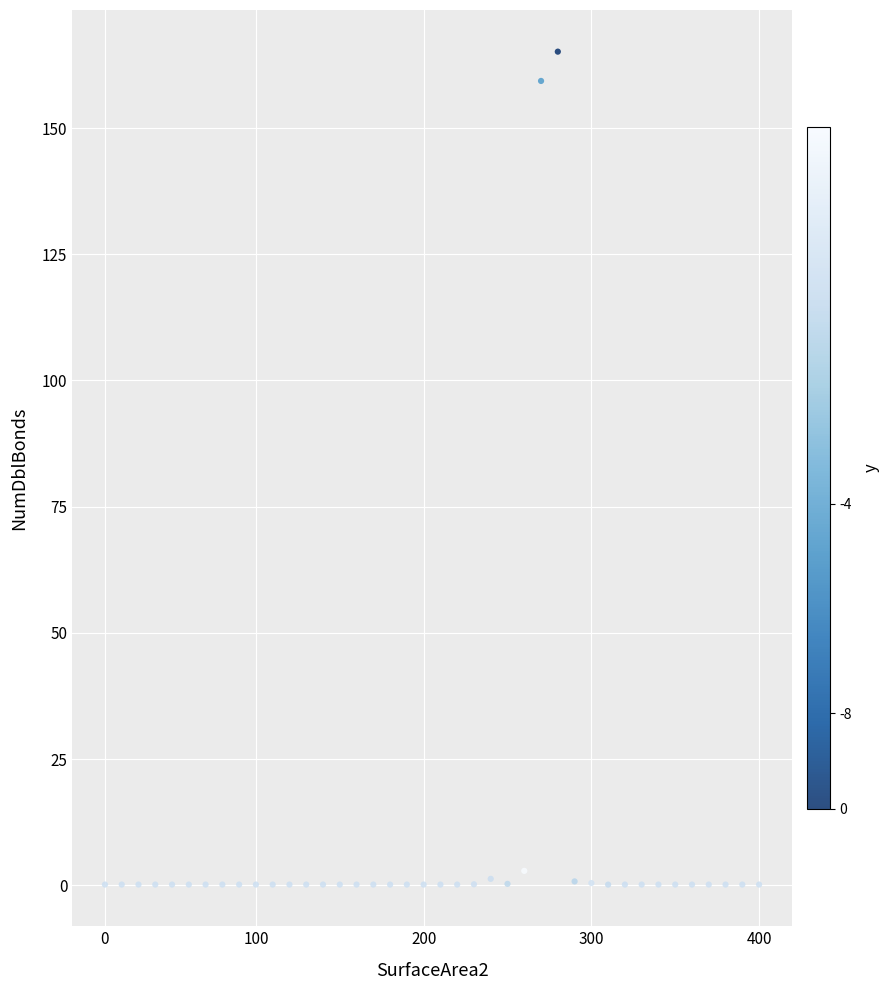

What Y value in the scatter plot is closest to 82?

159.3